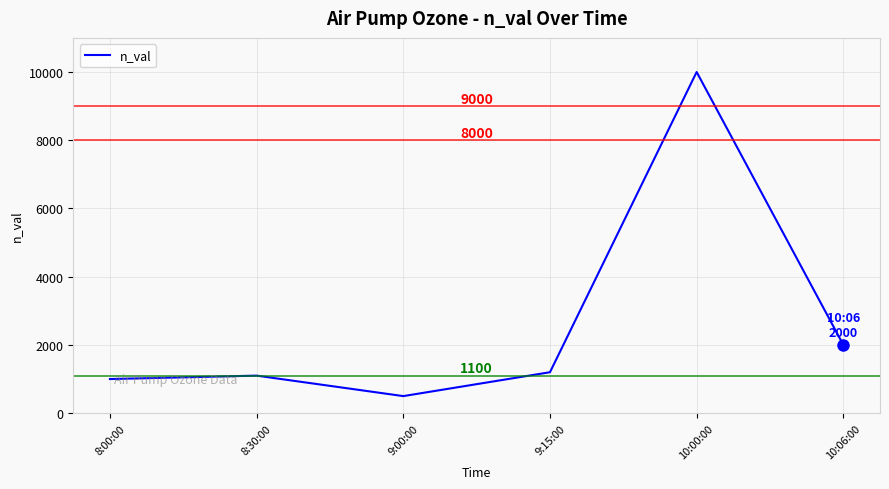

What is the minimum value shown in the chart?

500